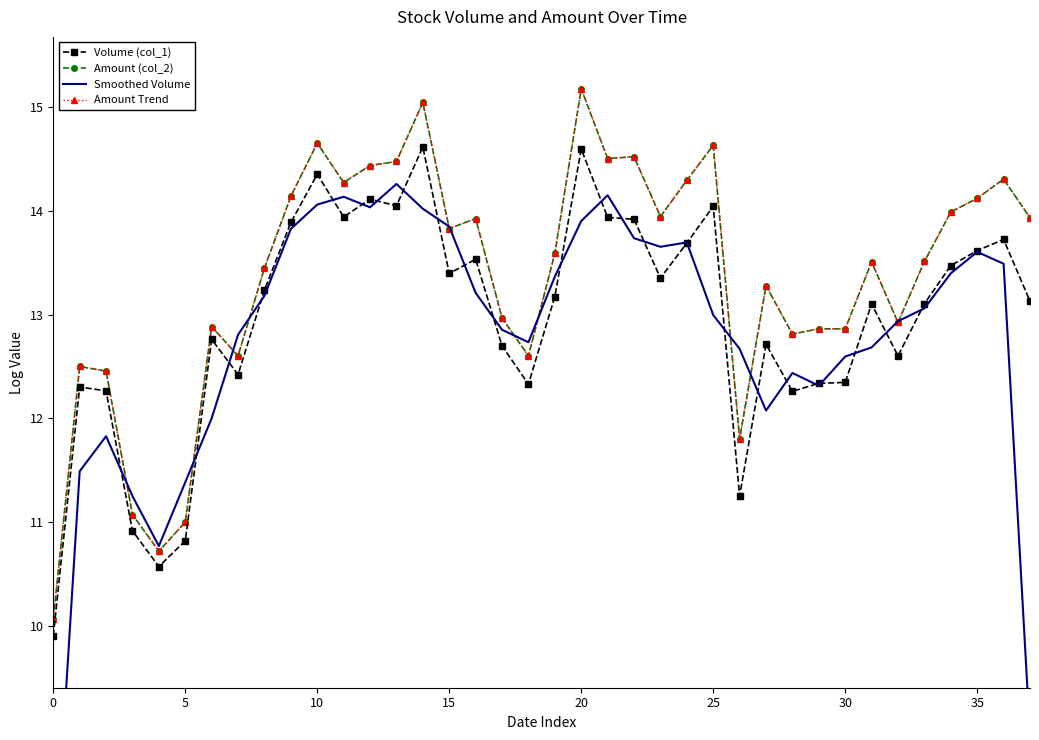

What is the label of the 6th point from the right?

32